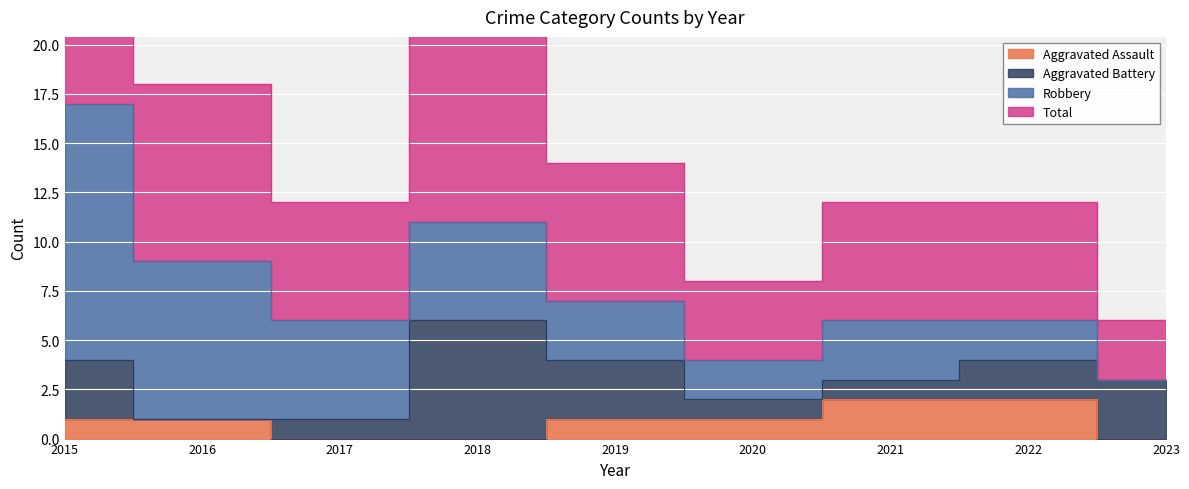

Which category has the lowest value in the Aggravated Assault series?

2017